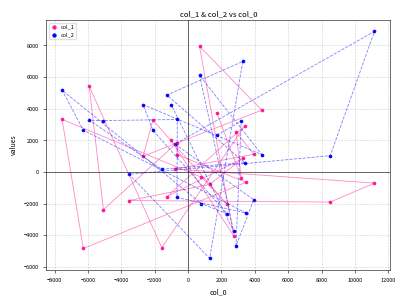

Which series reaches the minimum Y coordinate?

col_2